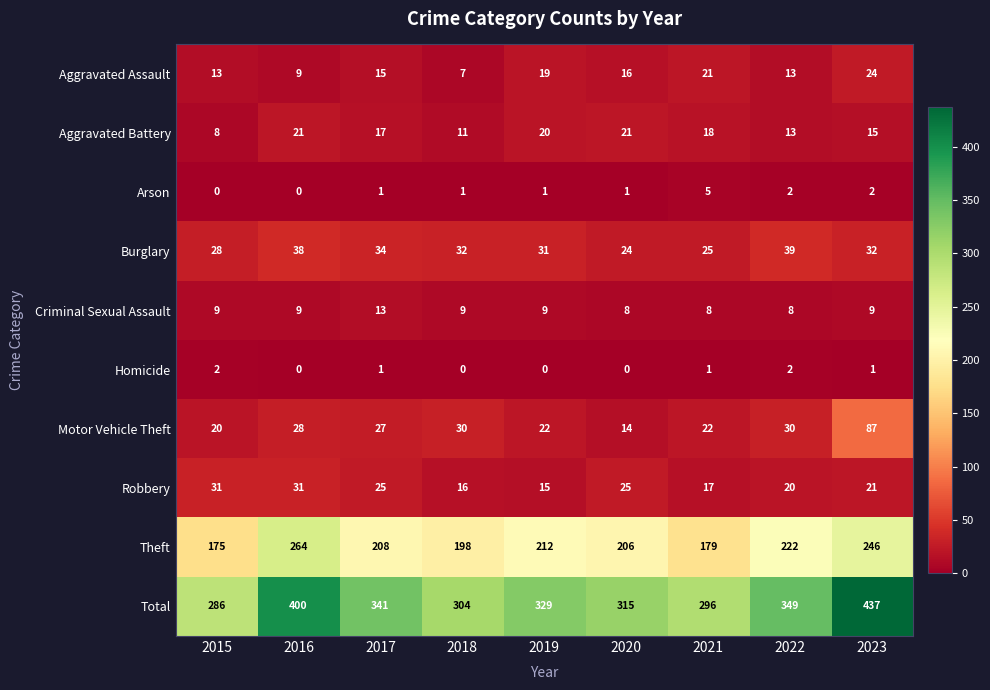

What is the spread (max minus min) of values at 2022?

347